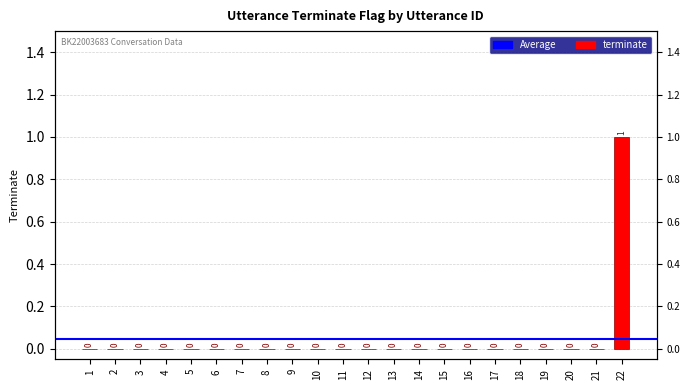

Reading left to right, transcribe all the data shown in this chart.

1=0	2=0	3=0	4=0	5=0	6=0	7=0	8=0	9=0	10=0	11=0	12=0	13=0	14=0	15=0	16=0	17=0	18=0	19=0	20=0	21=0	22=1